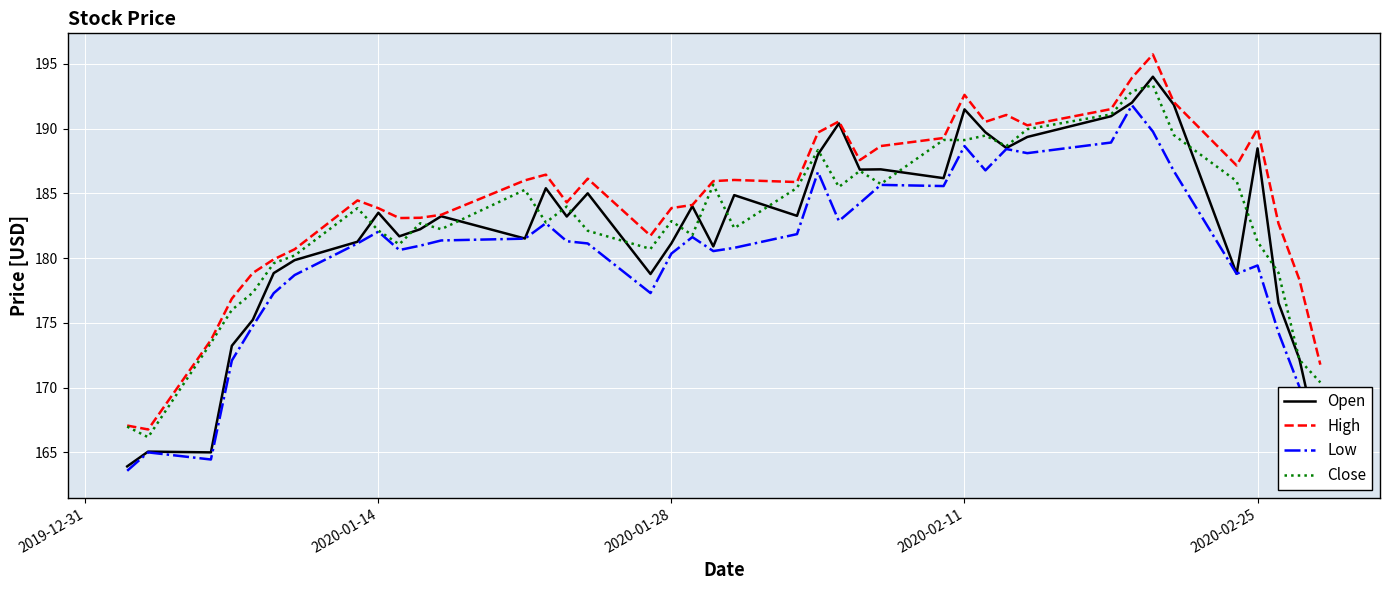

Is this an area chart (filled region under the line)?

No